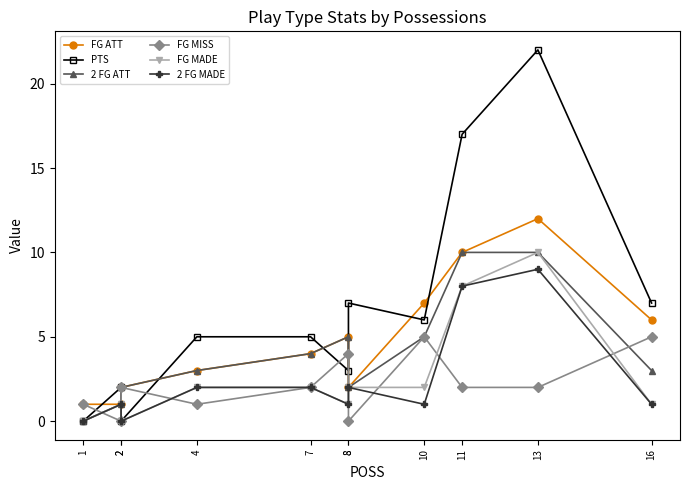

After their last crossing, which series has the higher values: FG MADE or FG MISS?

FG MISS